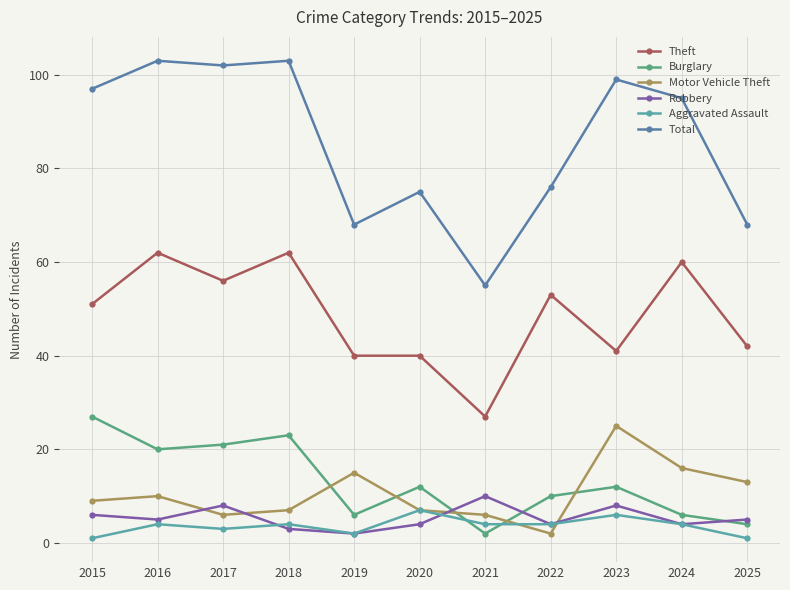

What is the difference between the Theft values at 2021 and 2020?

13